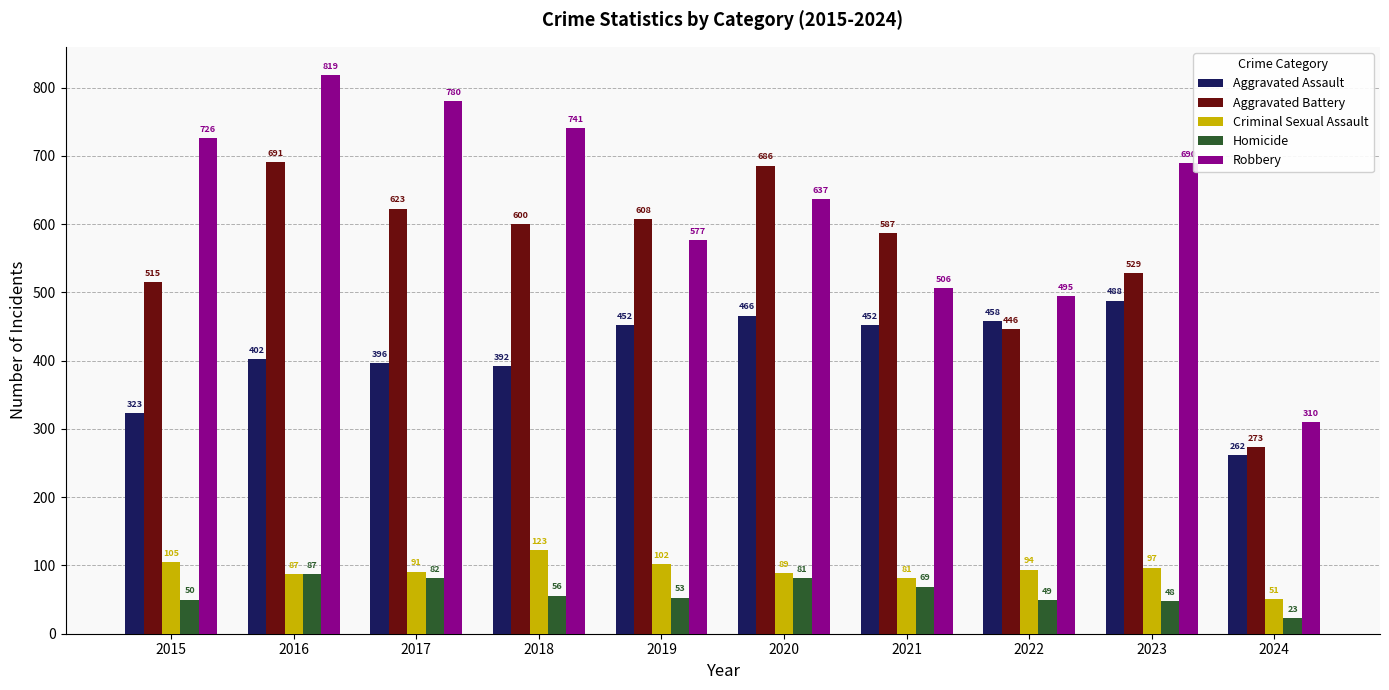

What is the value of the Homicide bar at the 10th from the left?

23